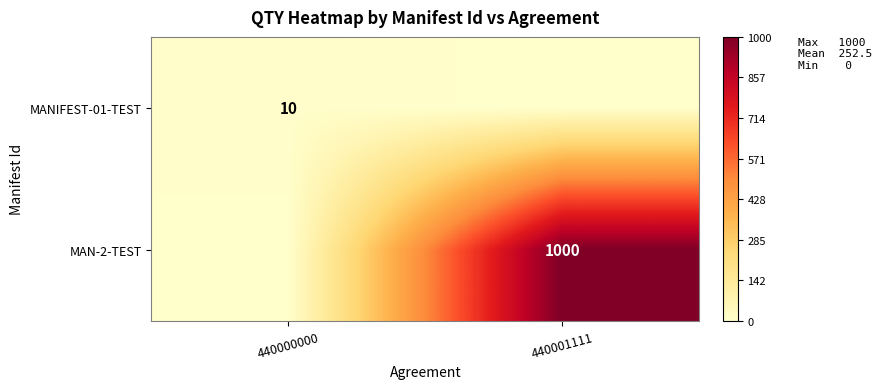

Is it true that MAN-2-TEST equals 1439 at 440001111?

False